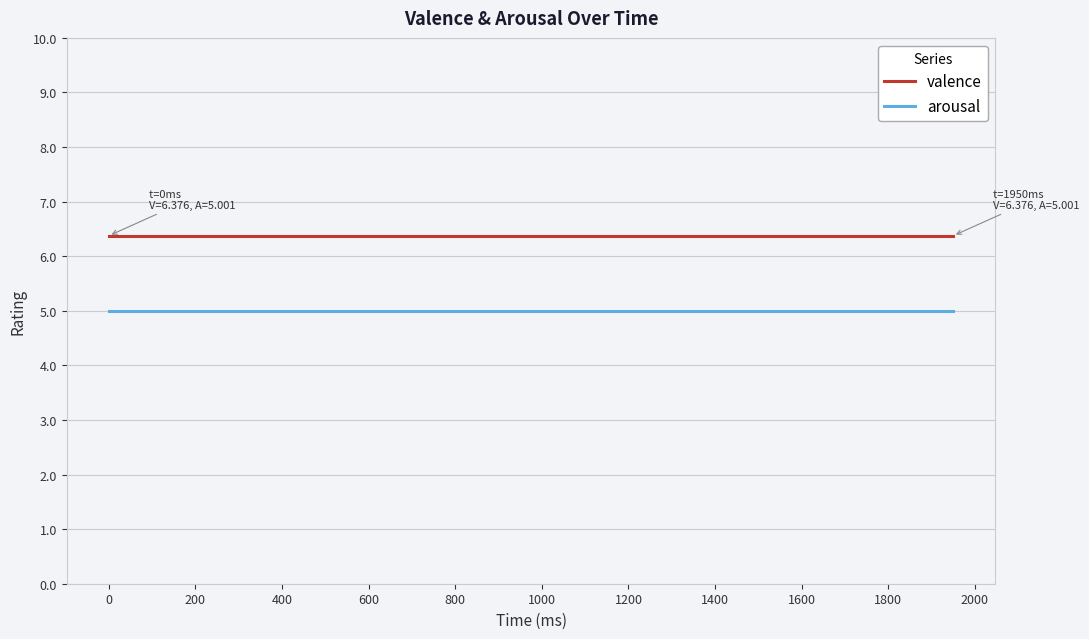

True or false: arousal and valence cross at least once.

False